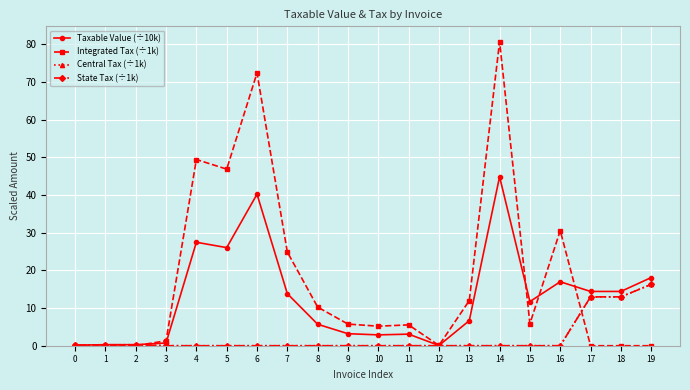

Between which two adjacent categories do Central Tax (÷1k) and Integrated Tax (÷1k) first intersect?

2 and 3